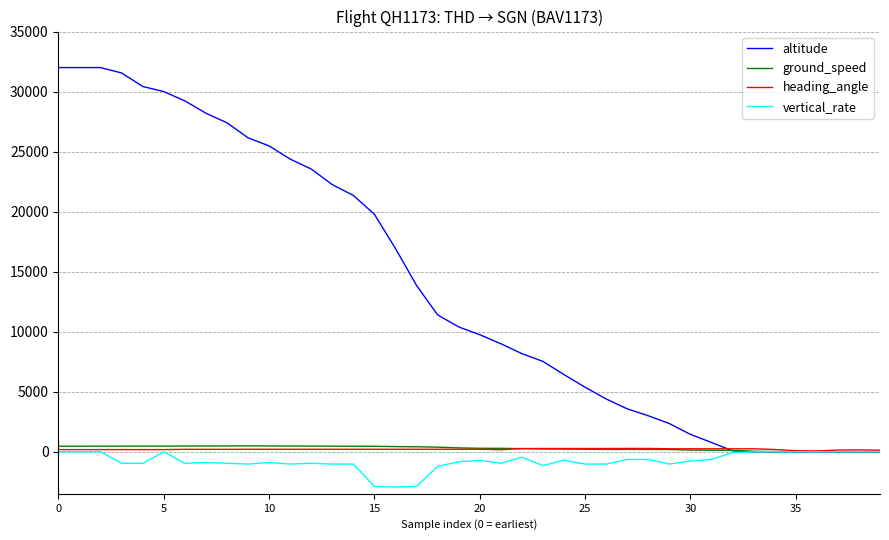

What is the minimum value shown in the chart?

-2944